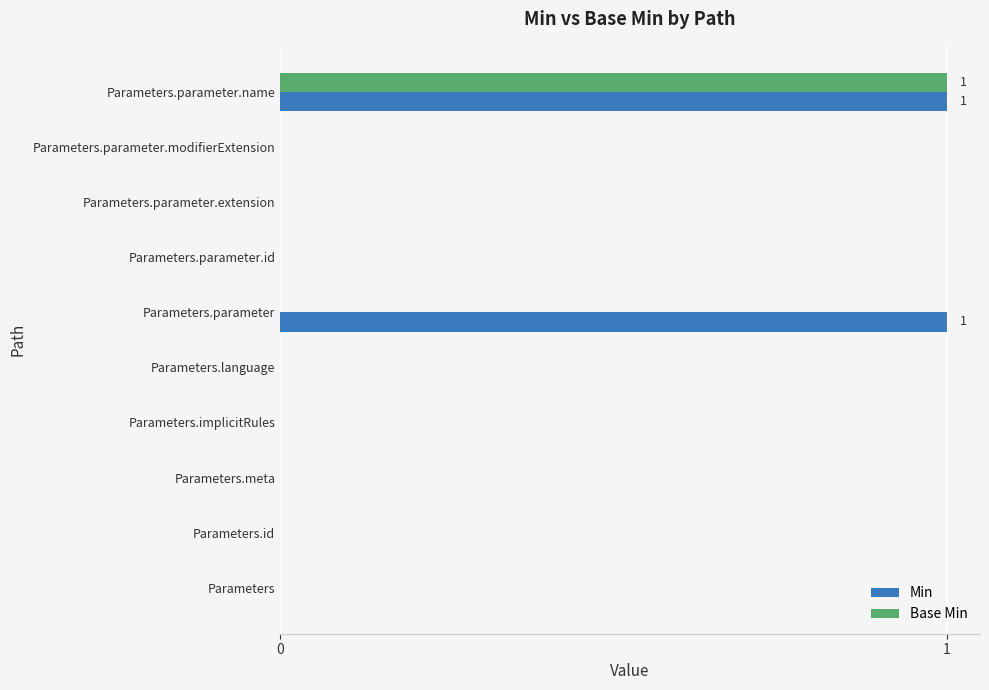

Is it true that Min equals 0 at Parameters.parameter.id?

True